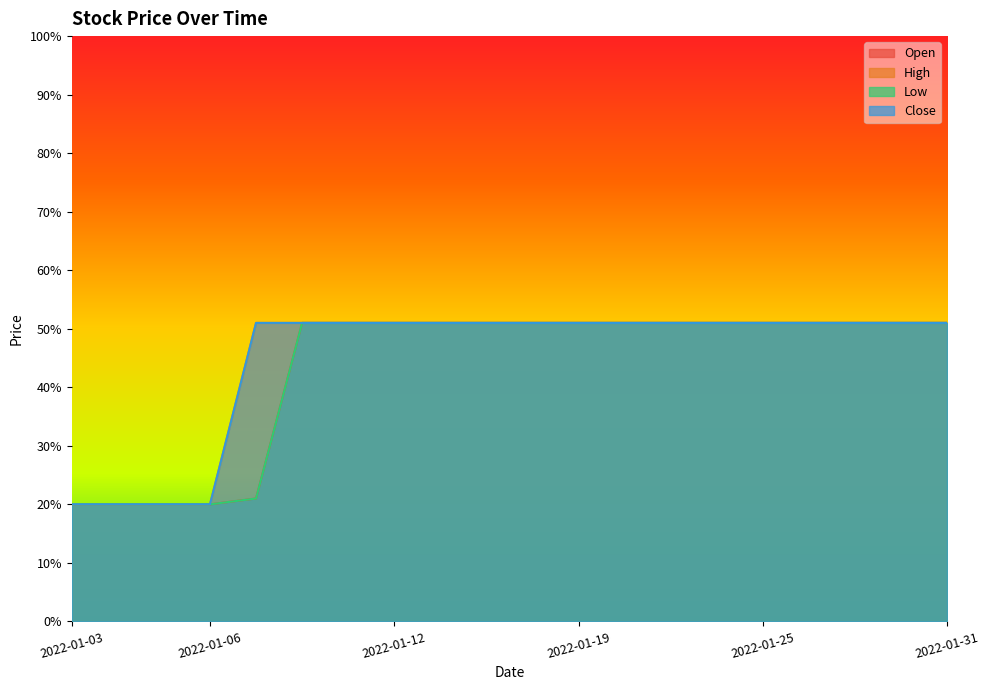

At which label is Low closest to 0?

2022-01-03